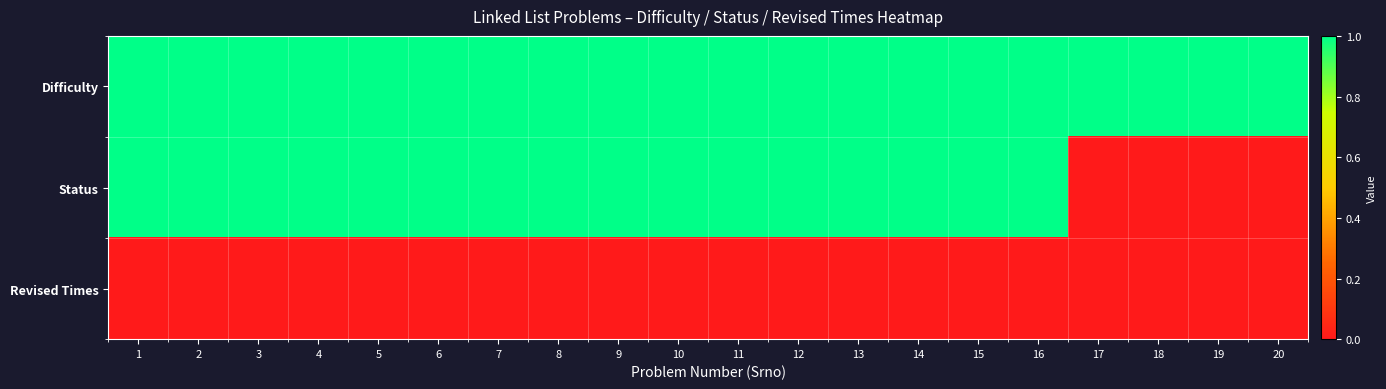

Which series has the largest total across all categories?

Difficulty